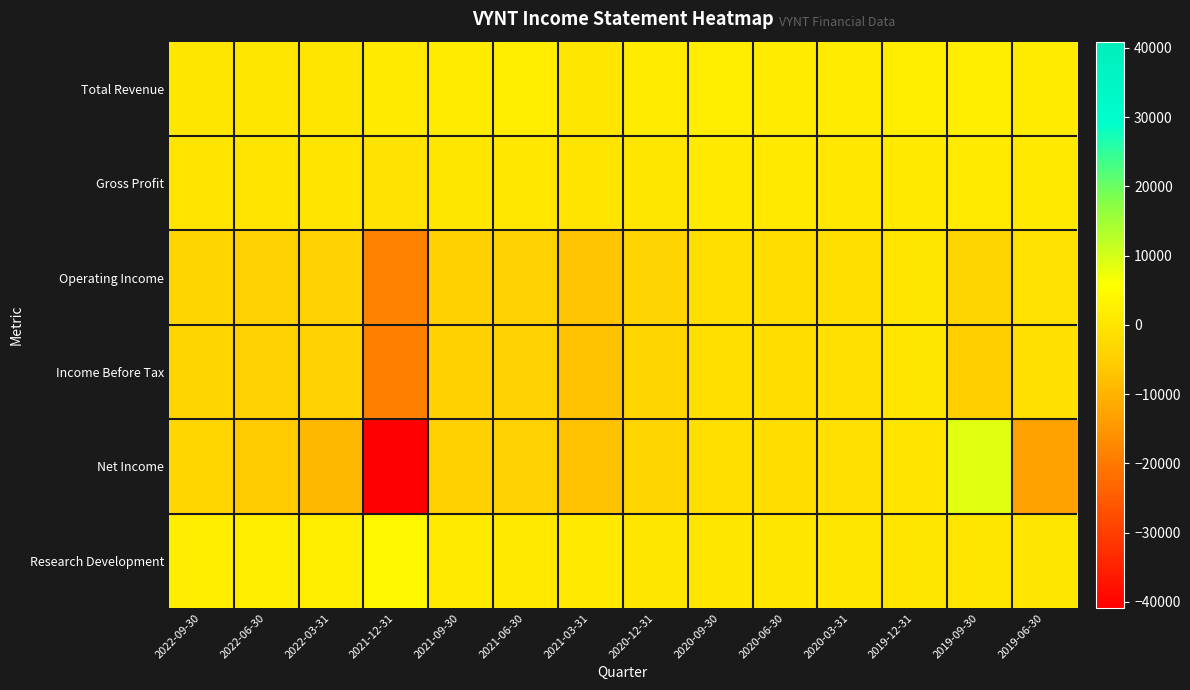

Reading left to right, extract all data points from this chart.

Total Revenue: 2022-09-30=200	2022-06-30=200	2022-03-31=300	2021-12-31=1100	2021-09-30=1500	2021-06-30=1900	2021-03-31=200	2020-12-31=1300	2020-09-30=1600	2020-06-30=1400	2020-03-31=1400	2019-12-31=1900	2019-09-30=2100	2019-06-30=1500
Gross Profit: 2022-09-30=-100	2022-06-30=-100	2022-03-31=-100	2021-12-31=-700	2021-09-30=100	2021-06-30=500	2021-03-31=-300	2020-12-31=300	2020-09-30=700	2020-06-30=800	2020-03-31=600	2019-12-31=800	2019-09-30=1100	2019-06-30=800
Operating Income: 2022-09-30=-3600	2022-06-30=-4300	2022-03-31=-4400	2021-12-31=-18300	2021-09-30=-4500	2021-06-30=-4200	2021-03-31=-7000	2020-12-31=-3900	2020-09-30=-1300	2020-06-30=-1800	2020-03-31=-1300	2019-12-31=0	2019-09-30=-3600	2019-06-30=-700
Income Before Tax: 2022-09-30=-3600	2022-06-30=-4300	2022-03-31=-4400	2021-12-31=-18600	2021-09-30=-4500	2021-06-30=-4200	2021-03-31=-7400	2020-12-31=-3700	2020-09-30=-1400	2020-06-30=-1800	2020-03-31=-1200	2019-12-31=300	2019-09-30=-4800	2019-06-30=-1000
Net Income: 2022-09-30=-3500	2022-06-30=-5800	2022-03-31=-9200	2021-12-31=-40900	2021-09-30=-4500	2021-06-30=-4200	2021-03-31=-7400	2020-12-31=-3800	2020-09-30=-1400	2020-06-30=-1700	2020-03-31=-1200	2019-12-31=-300	2019-09-30=8800	2019-06-30=-13100
Research Development: 2022-09-30=2000	2022-06-30=1700	2022-03-31=1600	2021-12-31=4300	2021-09-30=1200	2021-06-30=900	2021-03-31=800	2020-12-31=0	2020-09-30=0	2020-06-30=0	2020-03-31=0	2019-12-31=0	2019-09-30=0	2019-06-30=0